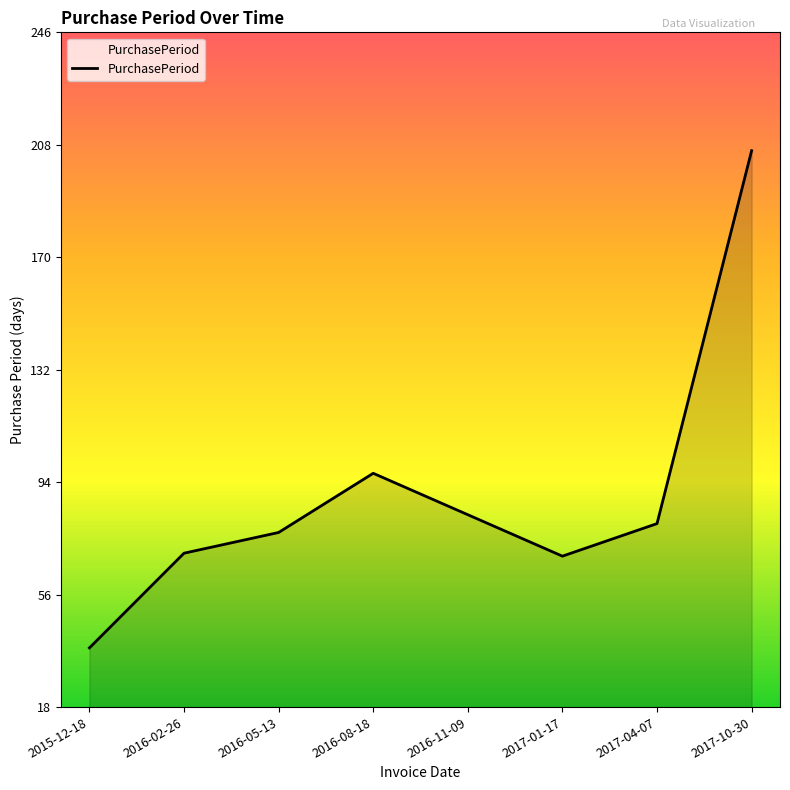

True or false: there are more than 0 points higher than both neighbors.

True